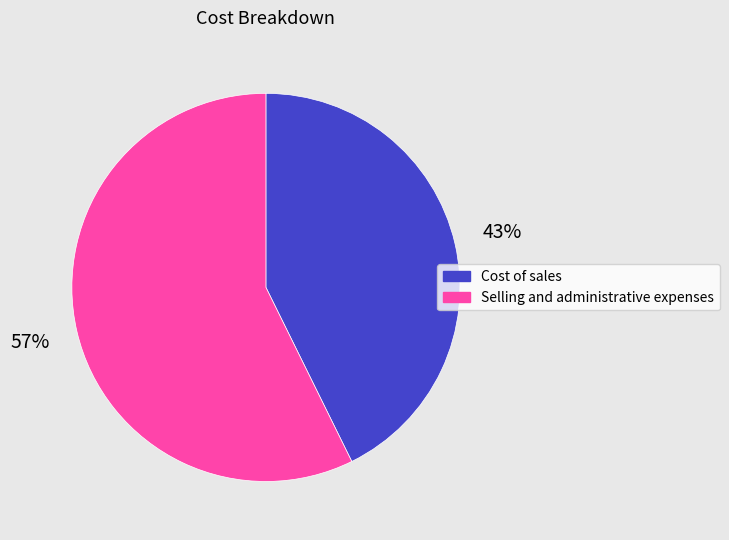

What percentage is the Cost of sales slice, to the nearest percent?

43%